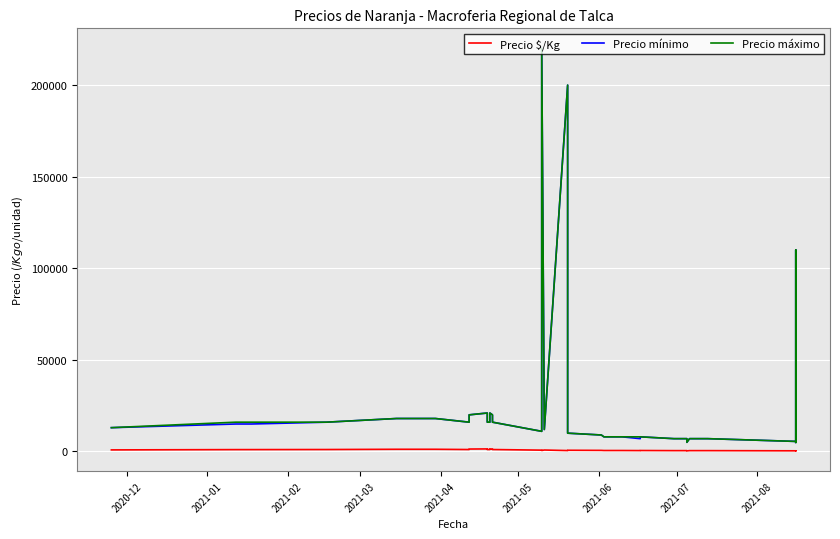

The Precio $/Kg series shows 790 at 28. True or false?

False